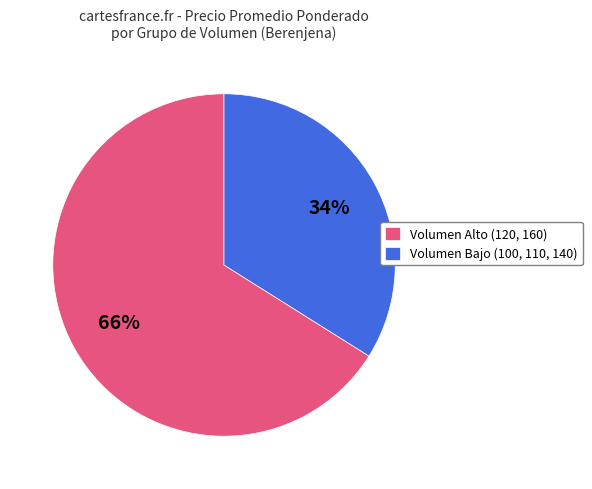

To the nearest percent, what portion does Volumen Alto (120, 160) represent?

66%